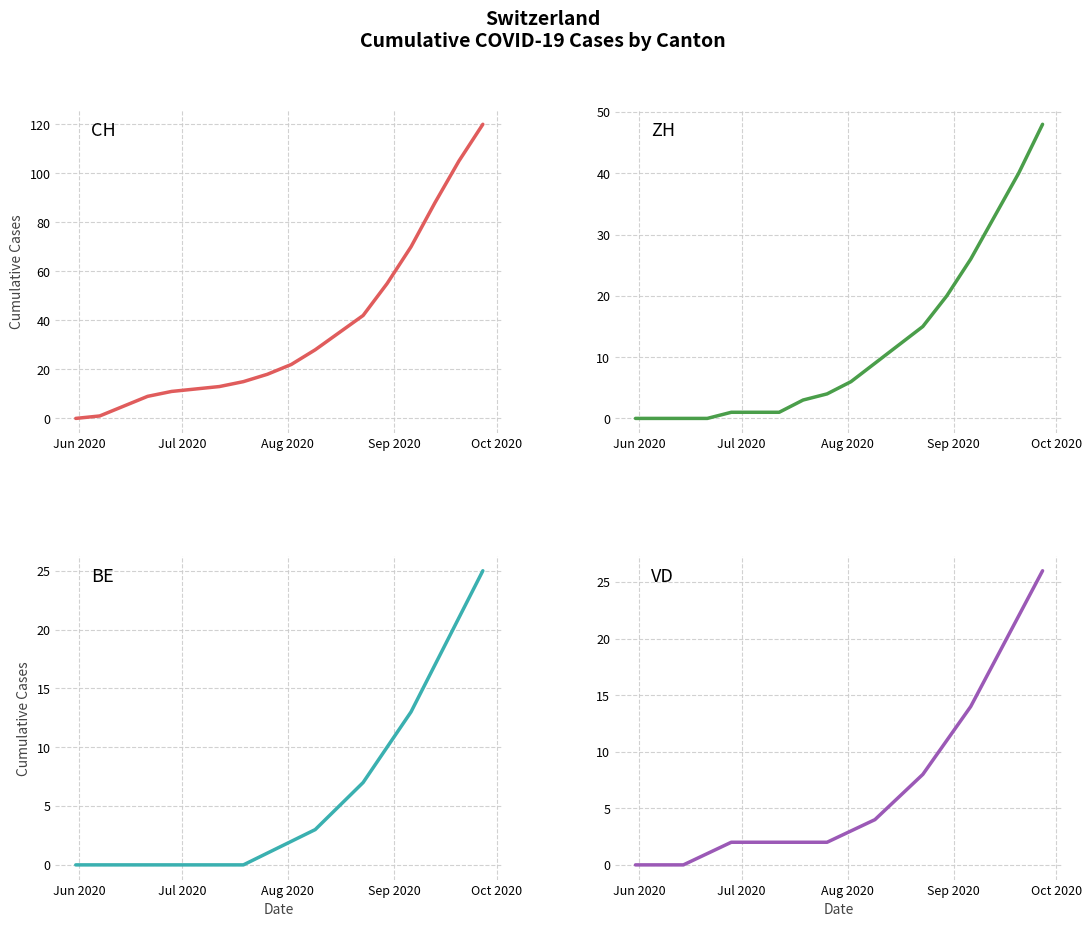

True or false: CH and VD cross at least once.

False